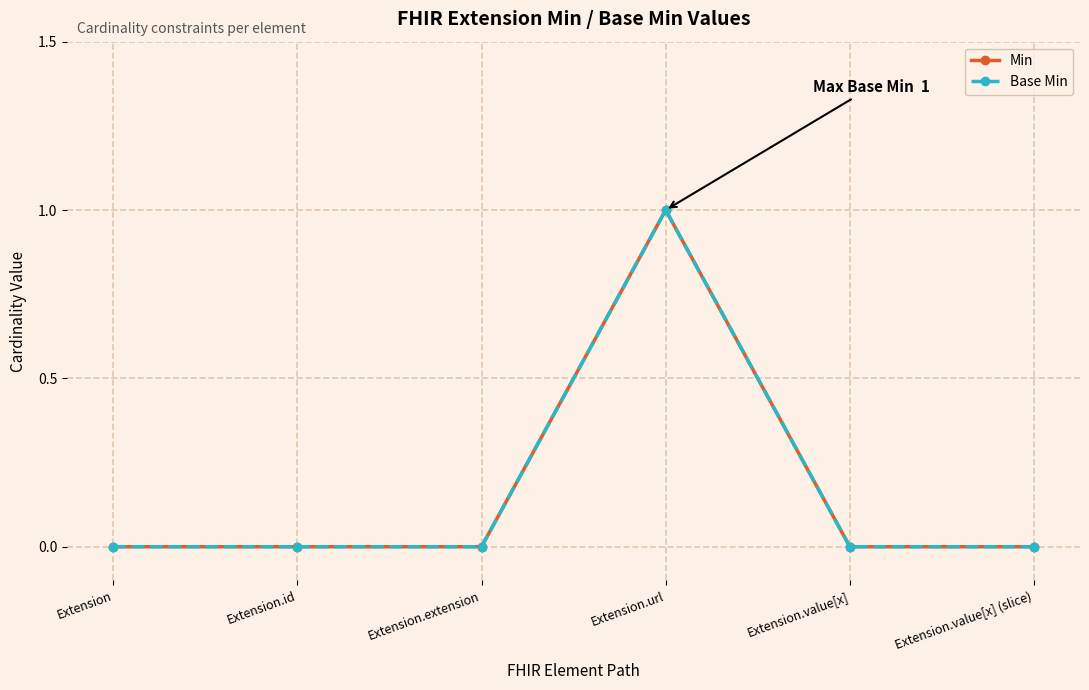

Does the chart have visible grid lines?

Yes